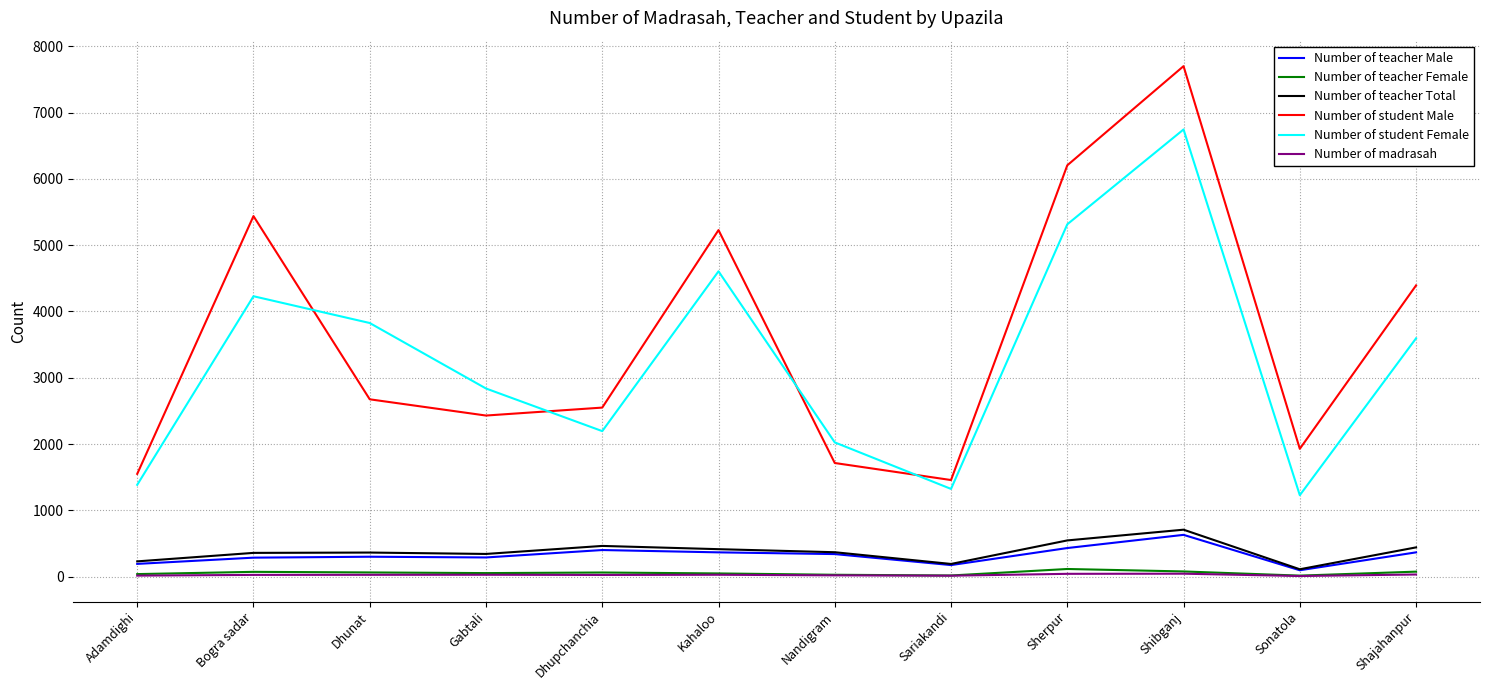

In Number of teacher Male, how many points are higher than both neighbors (excluding endpoints)?

3